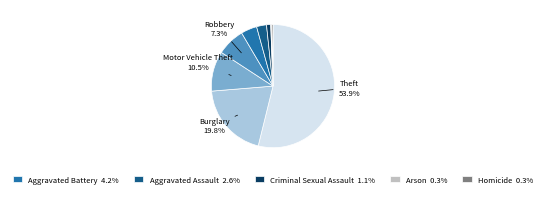

Does any single category account for the majority?

Yes